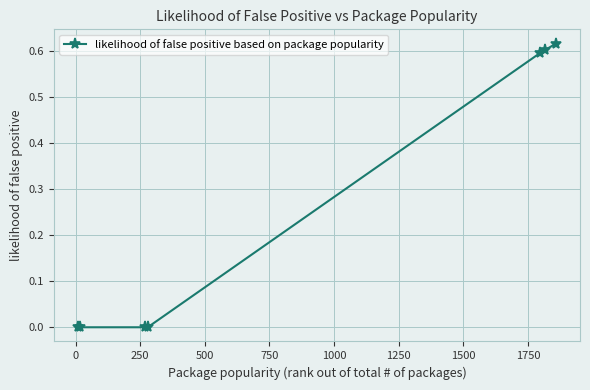

What is the average value?

0.3